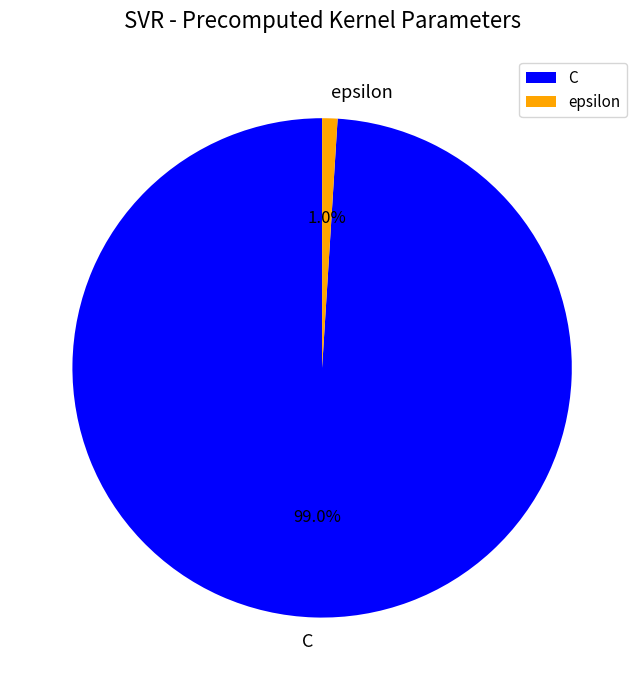

What is the largest slice in the pie chart?

C